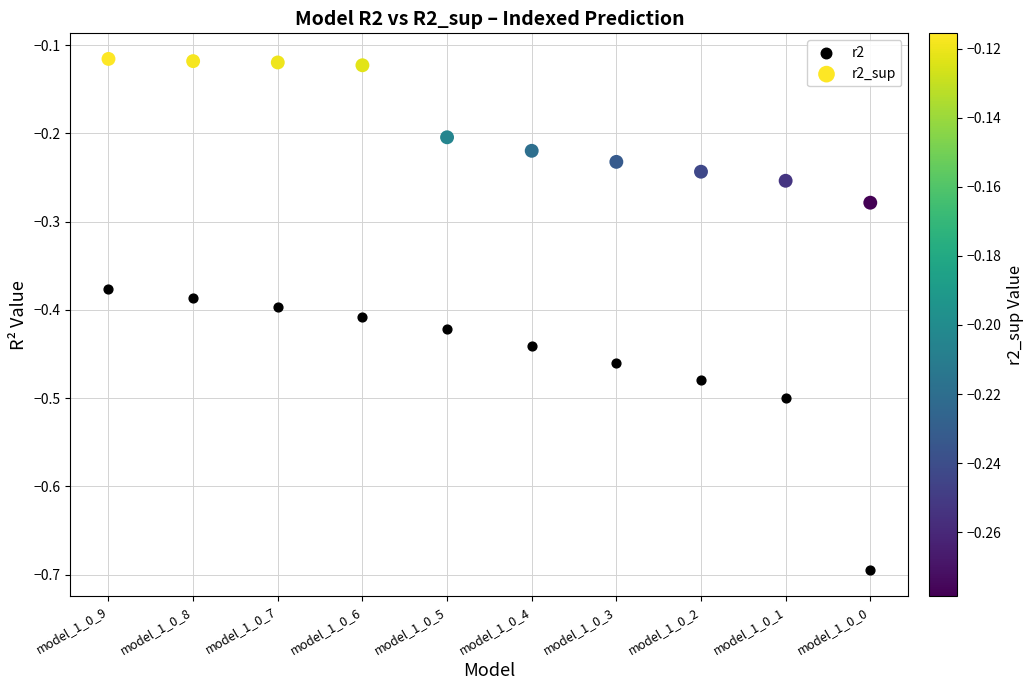

Which series contains the lowest Y value?

r2